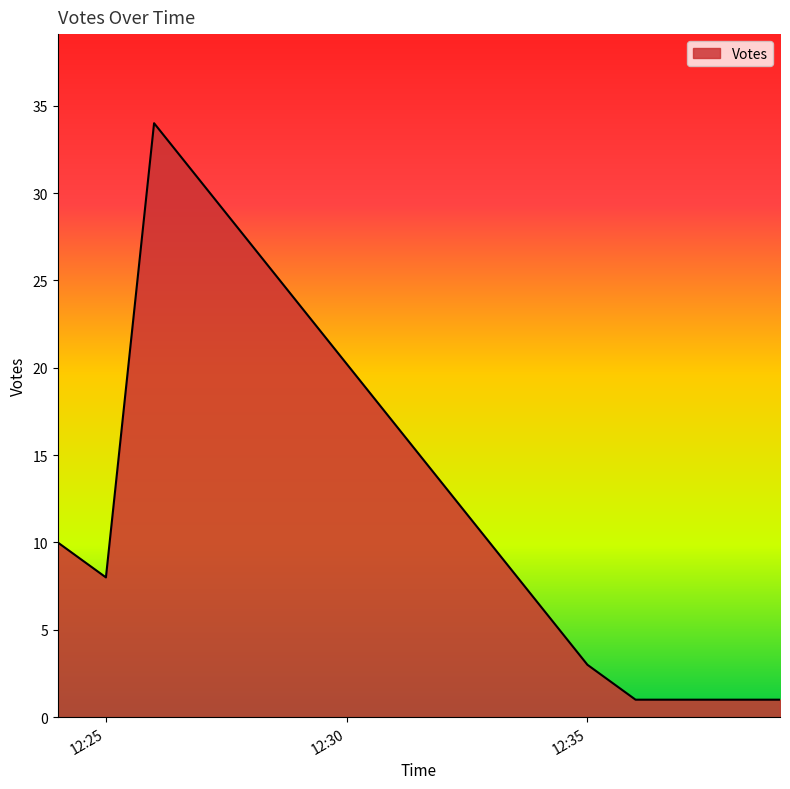

What is the greatest value displayed?

34